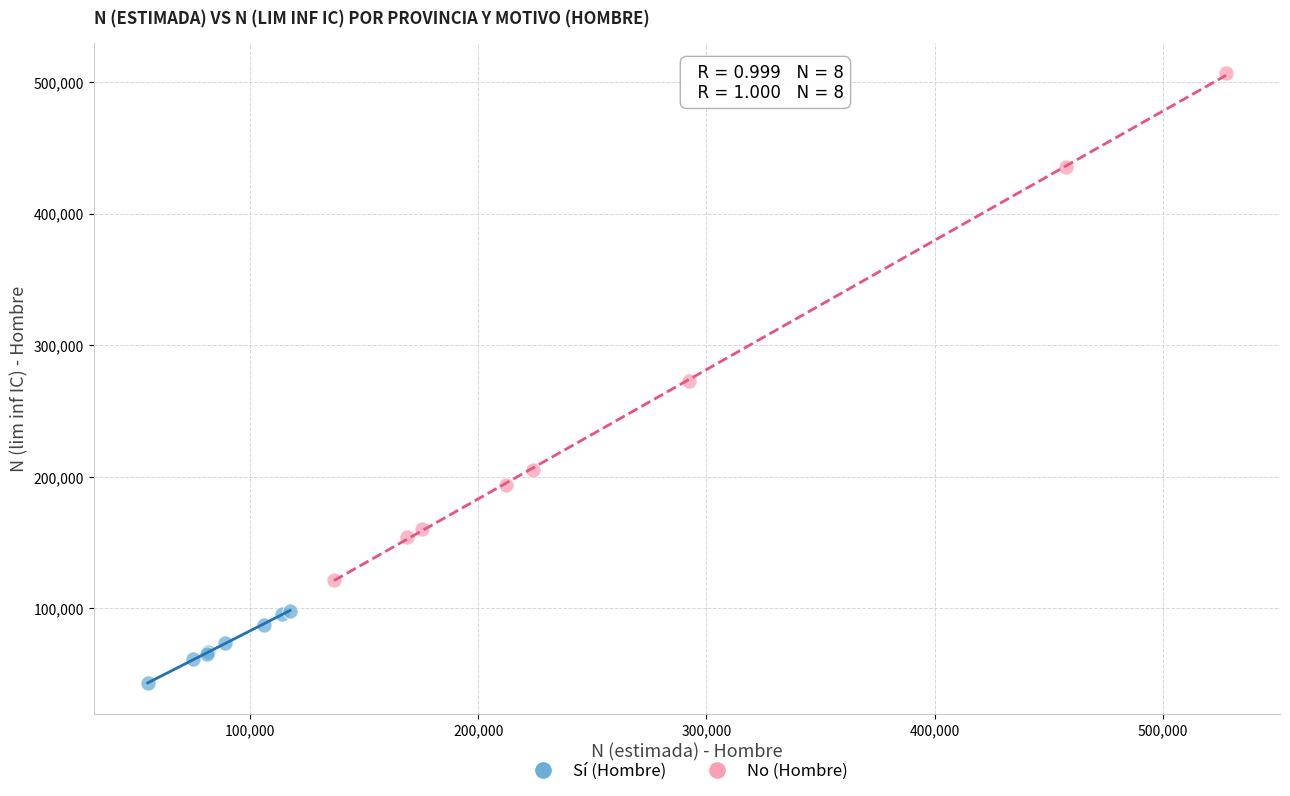

Which series reaches the minimum Y coordinate?

Sí (Hombre)